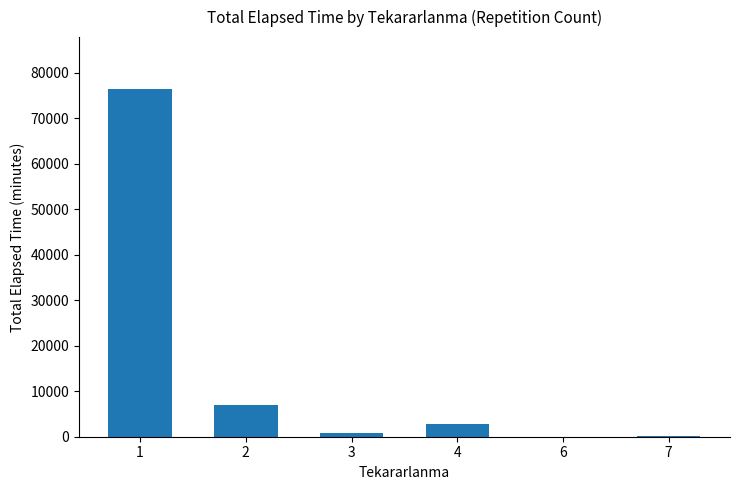

Where does the data first go above 2745?

1